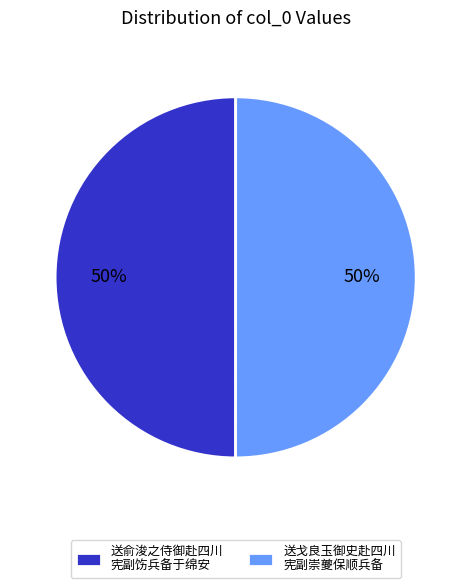

To the nearest percent, what percentage of the pie is 送戈良玉御史赴四川 宪副崇夔保顺兵备?

50%